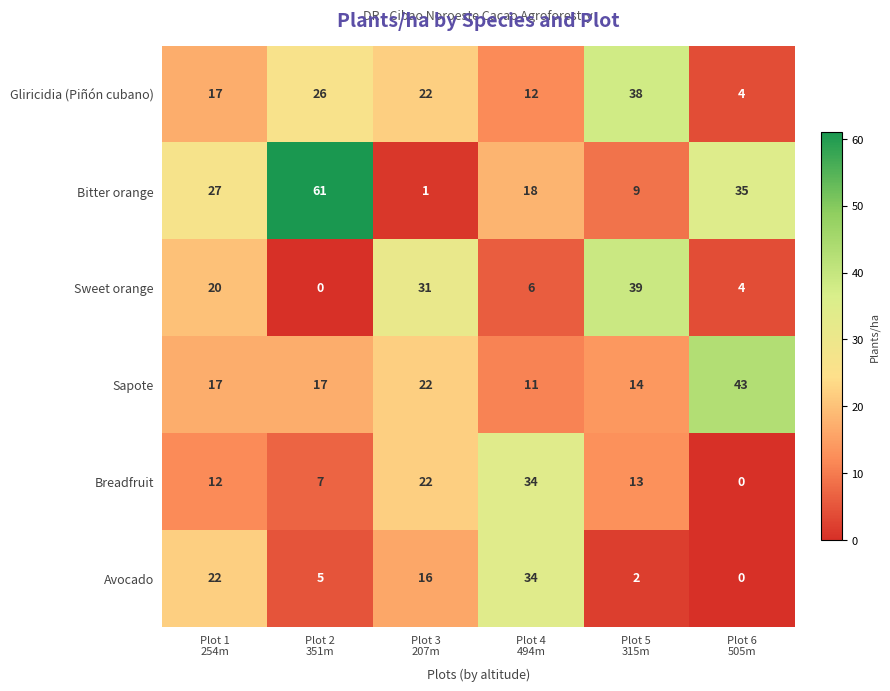

At how many categories does at least one series exceed 36?

3